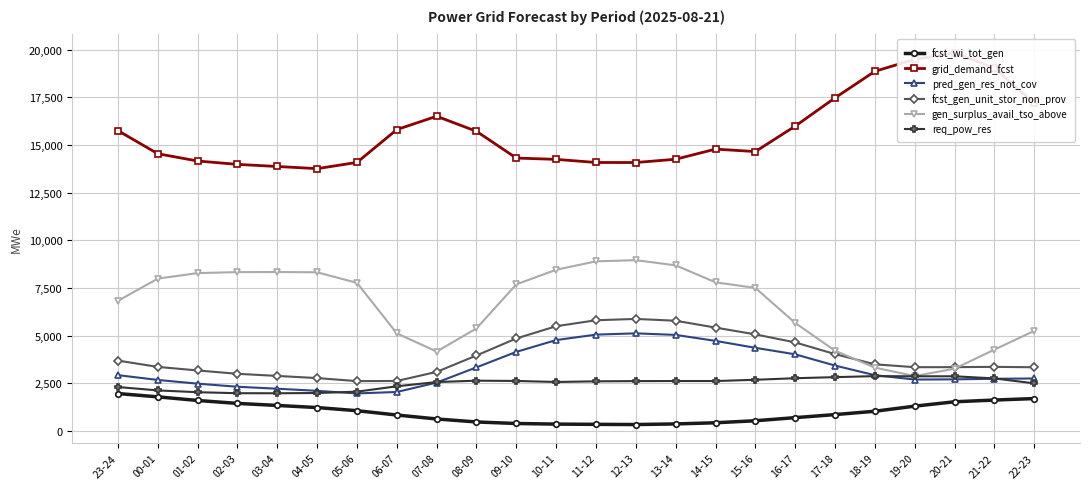

What is the label of the 24th point from the right?

23-24